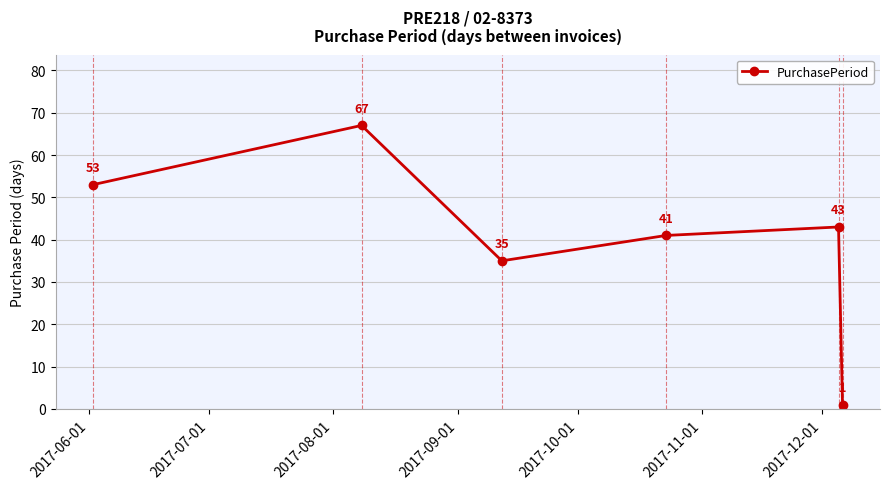

True or false: the data has more than 2 interior local peaks.

False